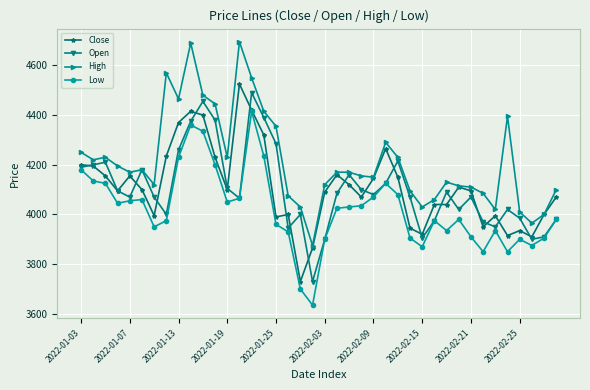

True or false: Low has more than 0 points higher than both neighbors.

True